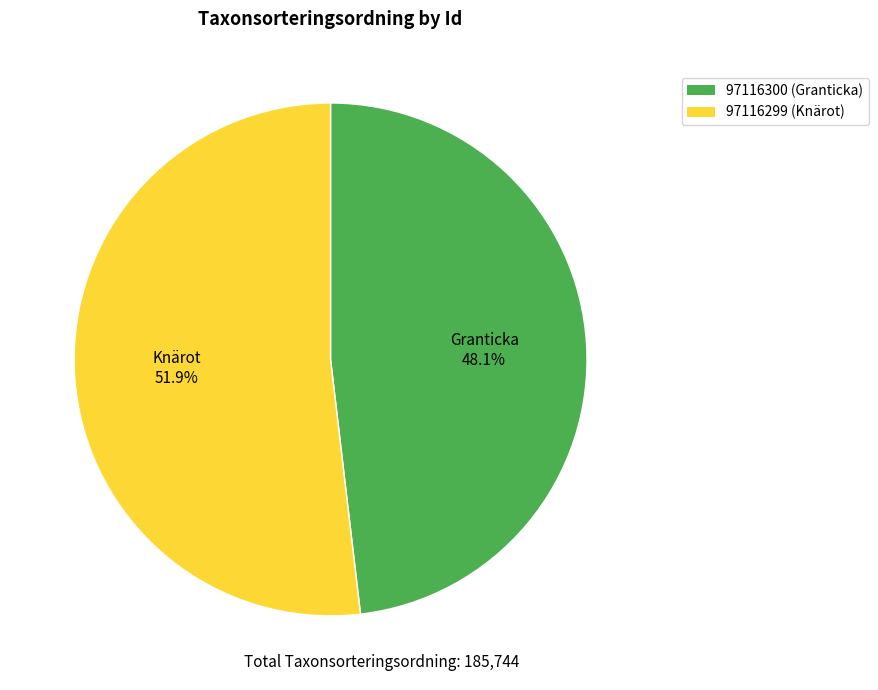

Which slice is the smallest?

97116300